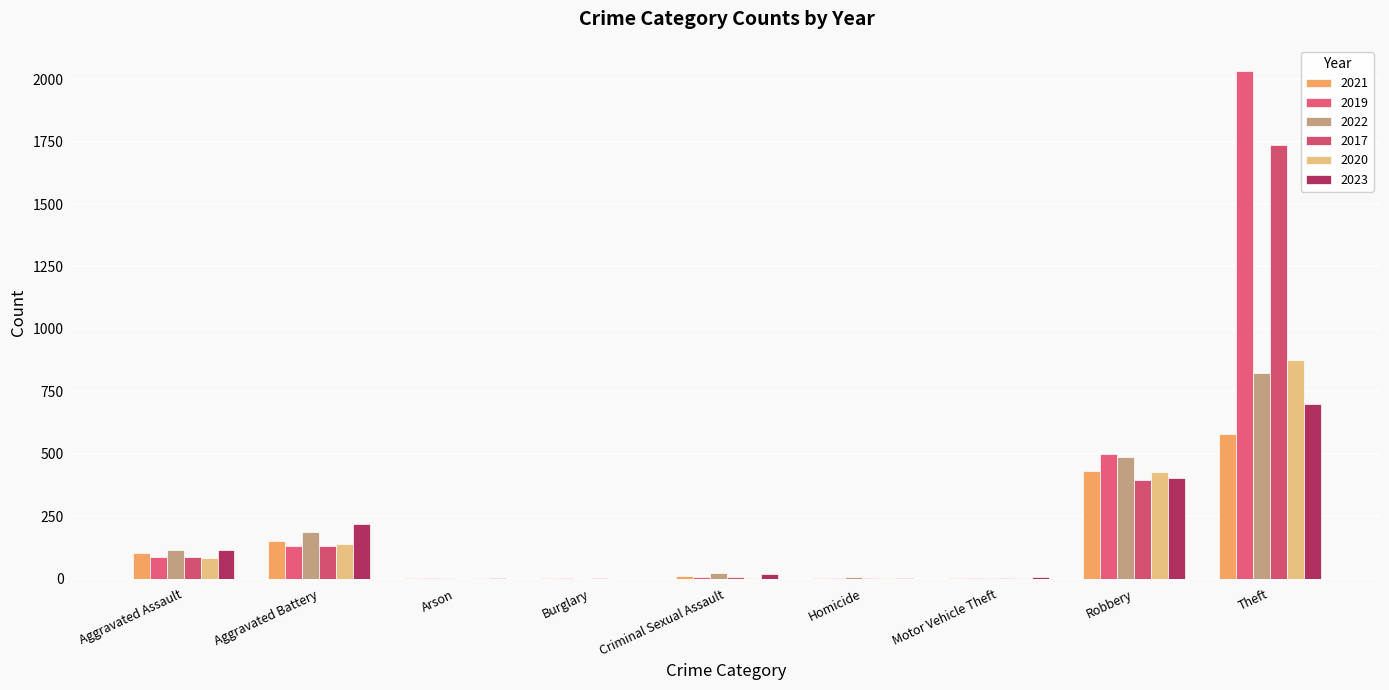

What is the spread (max minus min) of values at Arson?

3